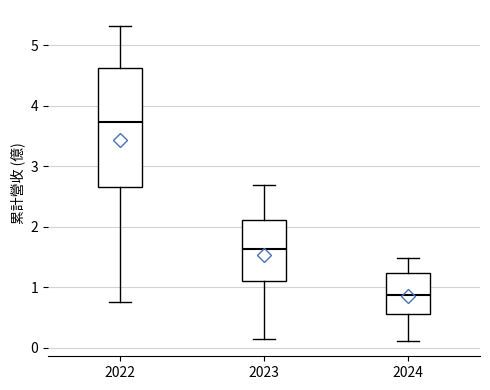

Reading left to right, transcribe this box plot: for each box, give where its median line is, the range the box spans, and where its two whiskers end, as read against the y-axis. The values are not printed on the chart, so give them approximately, as read against the axis.

2022: median 3.7, box 2.7 to 4.6, whiskers 0.8 to 5.3
2023: median 1.6, box 1.1 to 2.1, whiskers 0.1 to 2.7
2024: median 0.9, box 0.6 to 1.2, whiskers 0.1 to 1.5